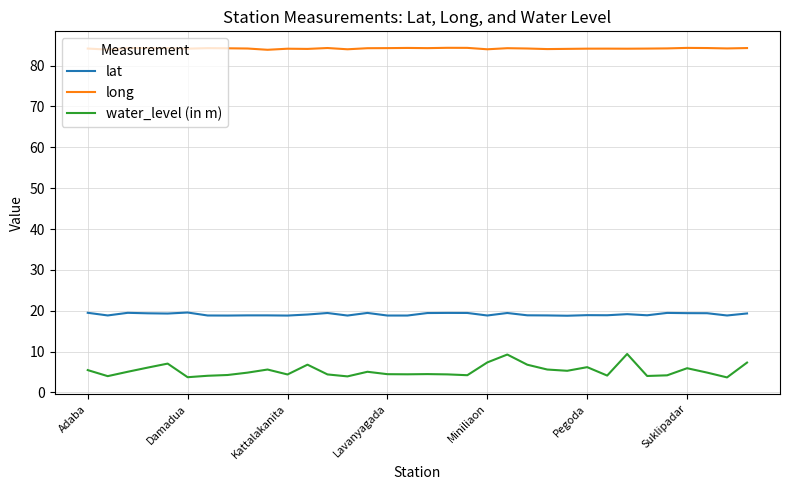

What is the minimum value for lat?

18.8